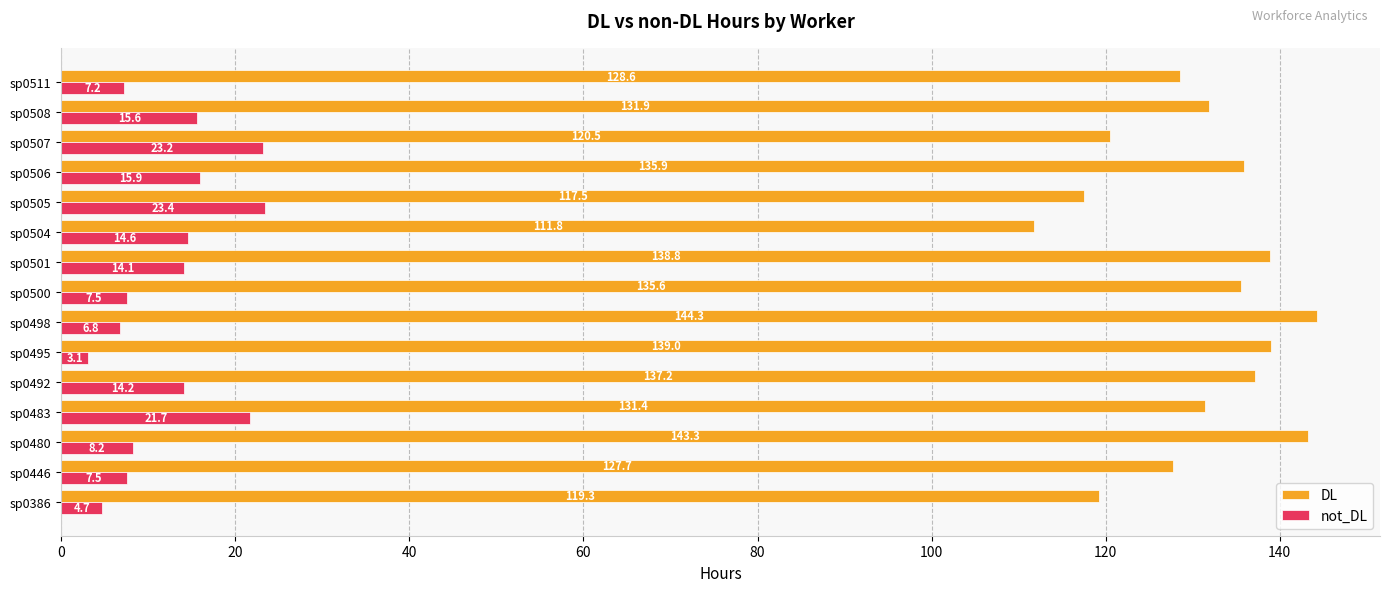

Which series changed the most between sp0480 and sp0498?

not_DL